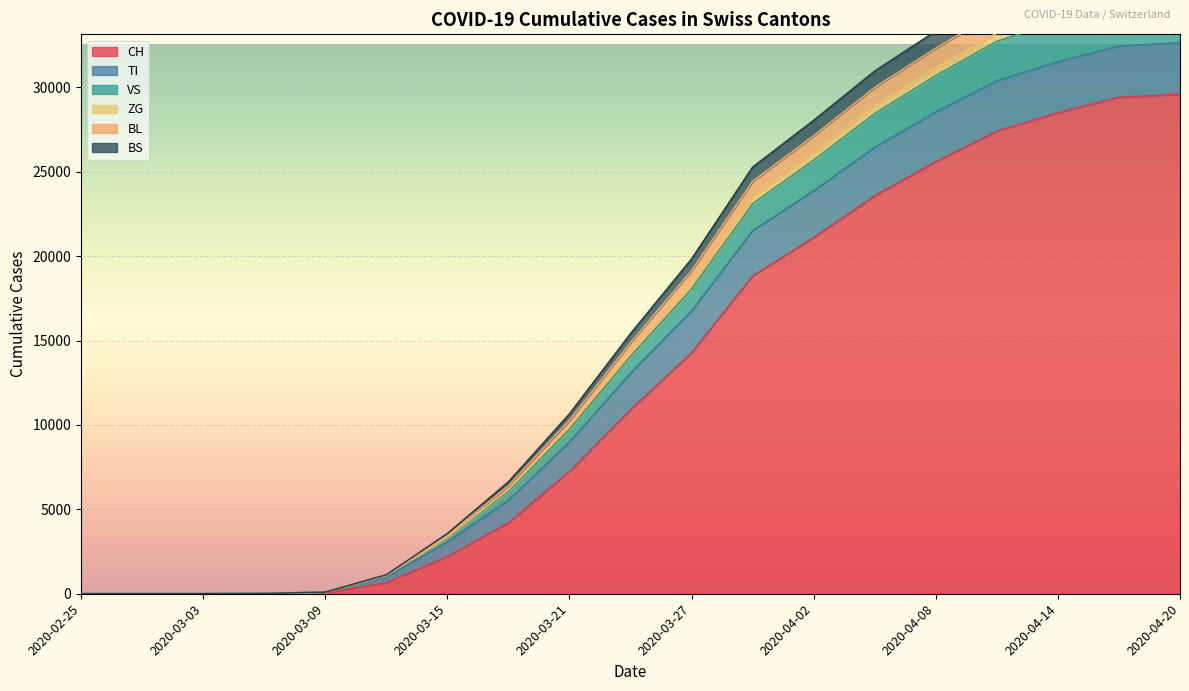

True or false: BL has a value of 14873 at 2020-03-24.

True